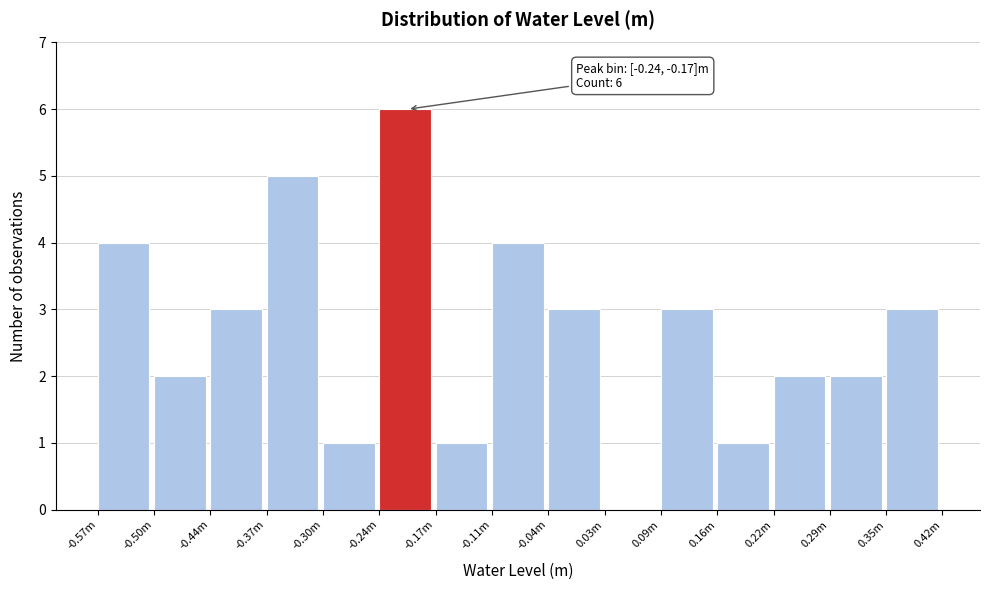

Reading left to right, extract all data points from this chart.

-0.57m=4	-0.50m=2	-0.44m=3	-0.37m=5	-0.30m=1	-0.24m=6	-0.17m=1	-0.11m=4	-0.04m=3	0.03m=0	0.09m=3	0.16m=1	0.22m=2	0.29m=2	0.35m=3